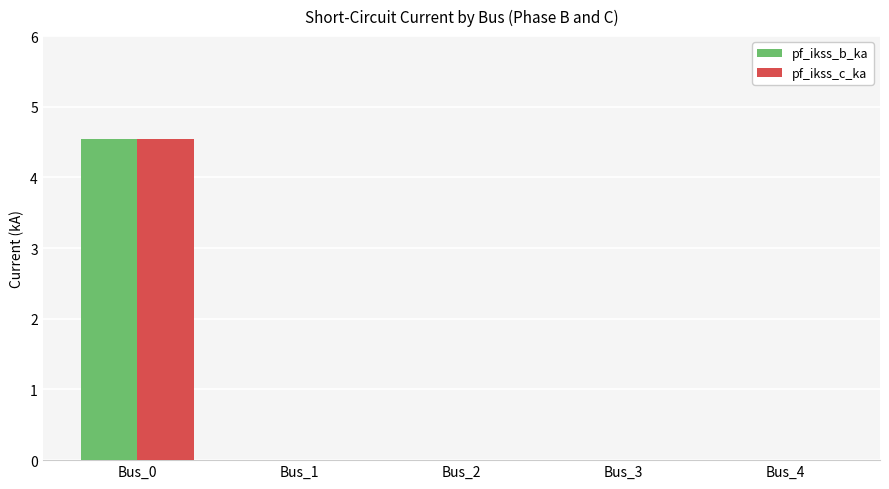

How many pf_ikss_b_ka values are between 0 and 1?

4